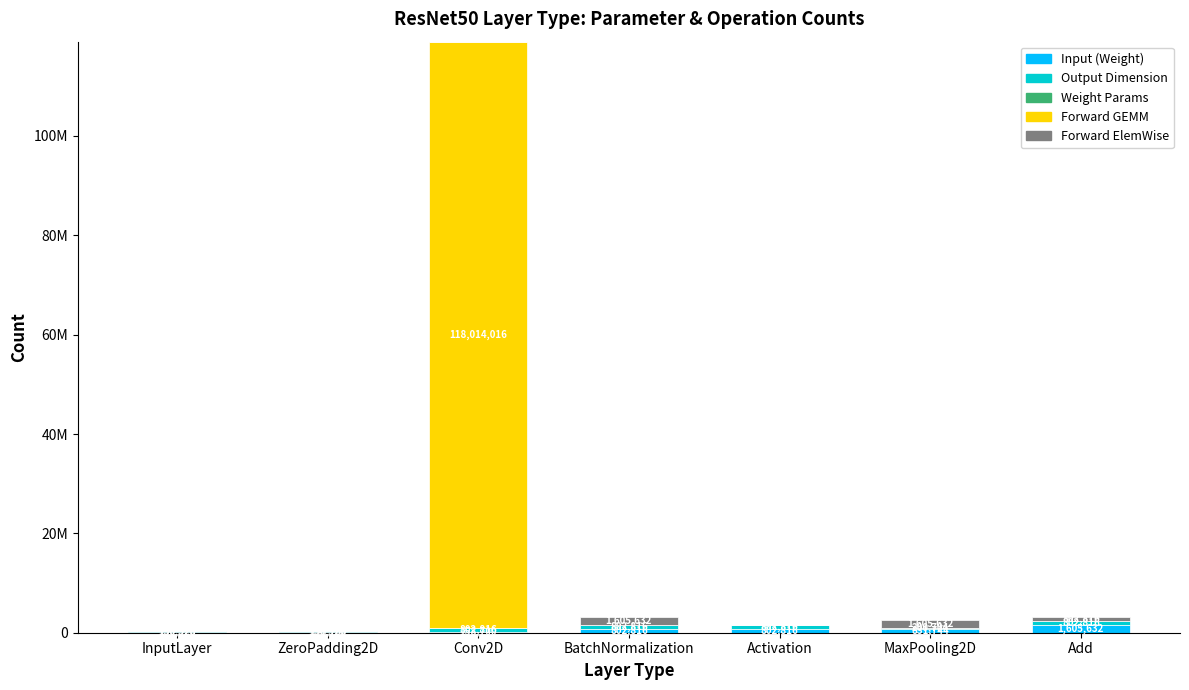

The value of Forward ElemWise at MaxPooling2D is 2474705. True or false?

False